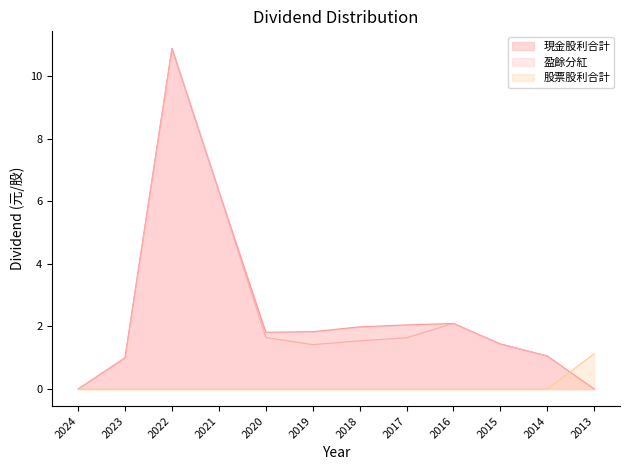

Is it true that 盈餘分紅 equals 0.0 at 2024?

True